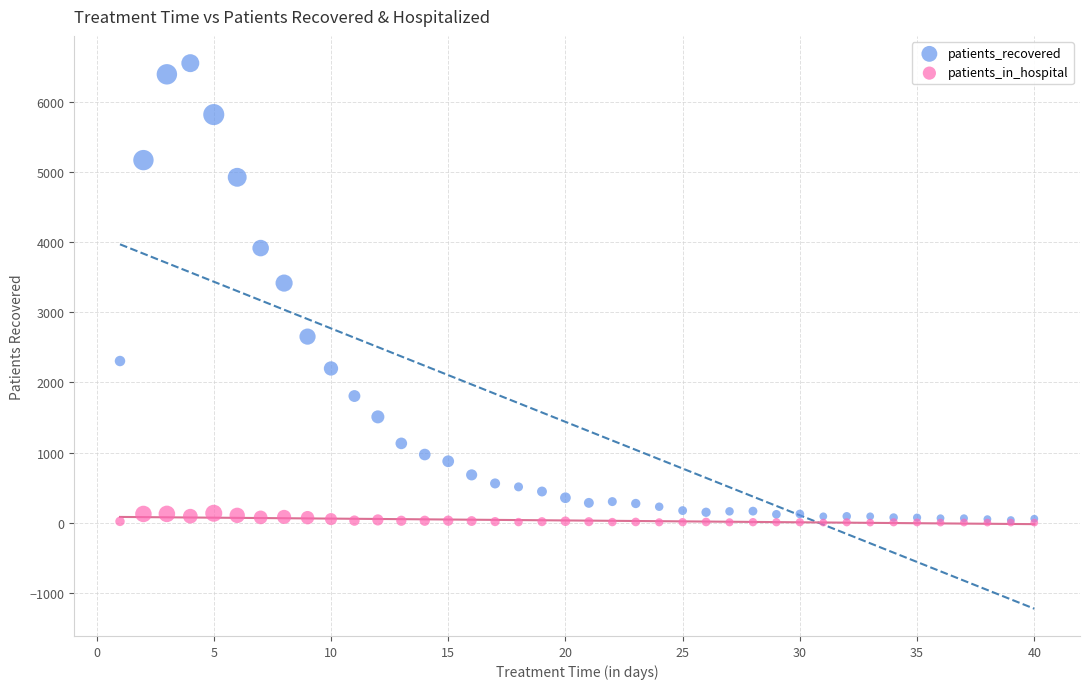

Which series reaches the maximum Y coordinate?

patients_recovered